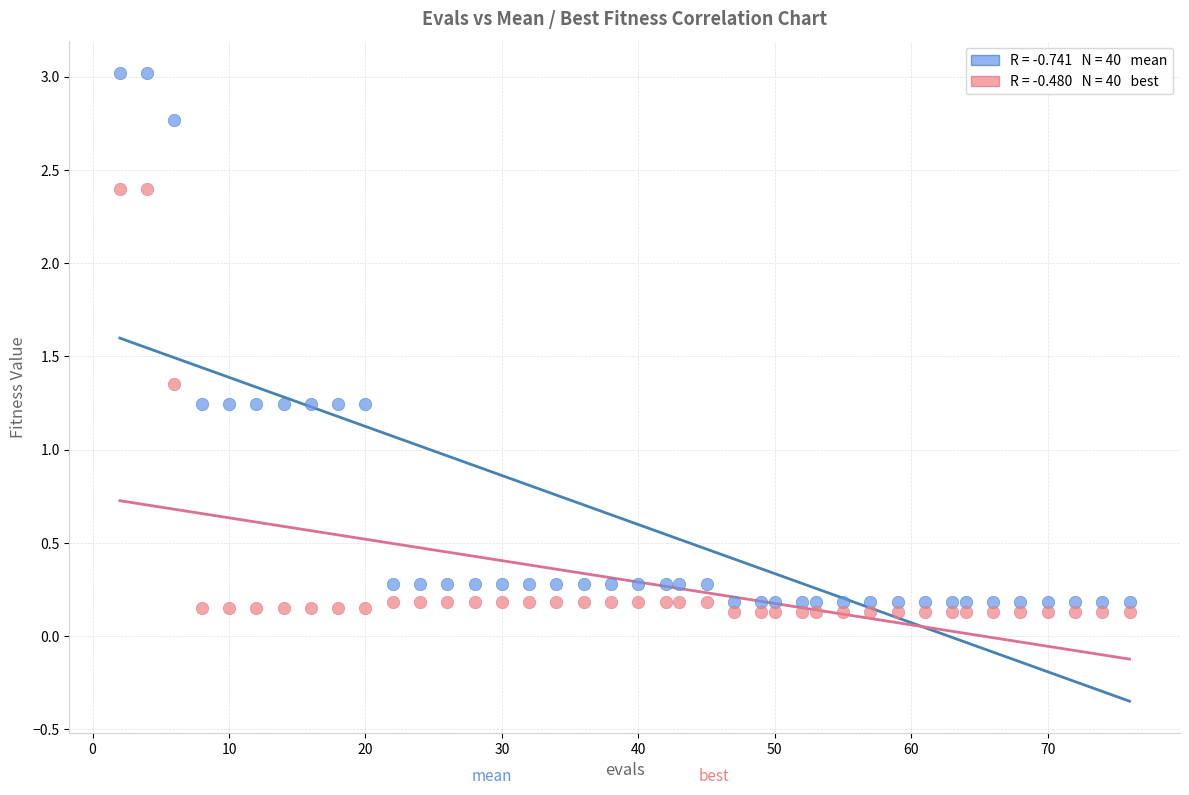

Across all data points, what is the range of Y values (max minus min)?

2.9